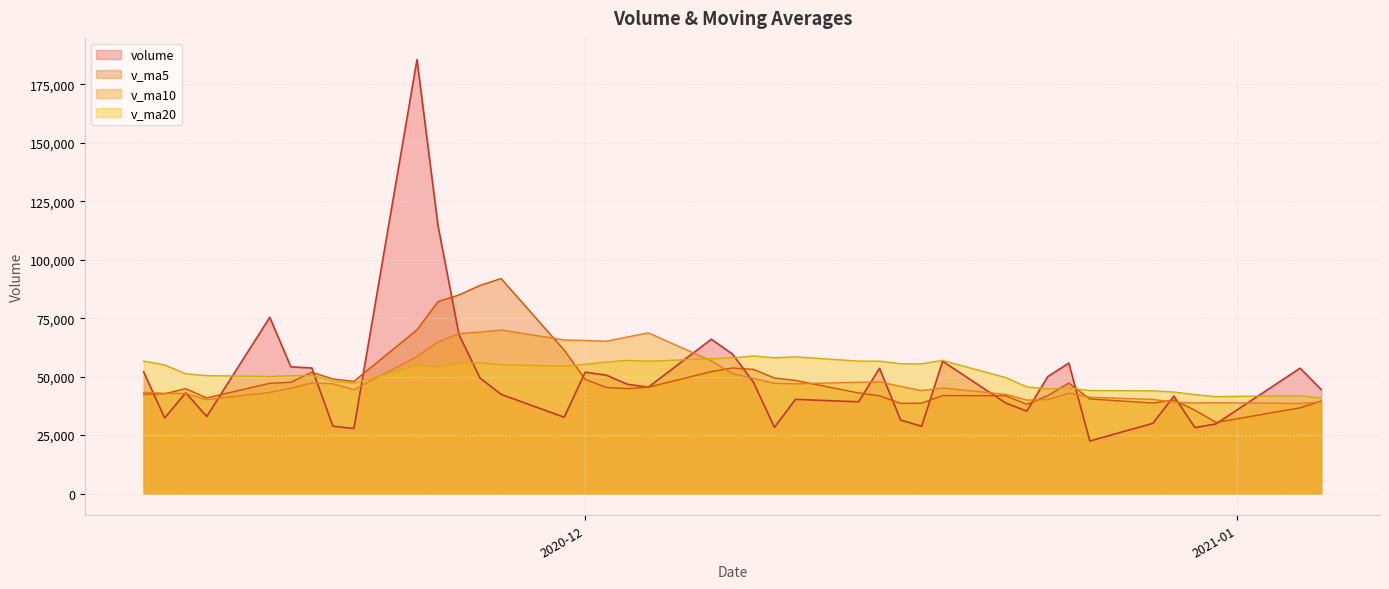

Which series has the widest spread of values?

volume